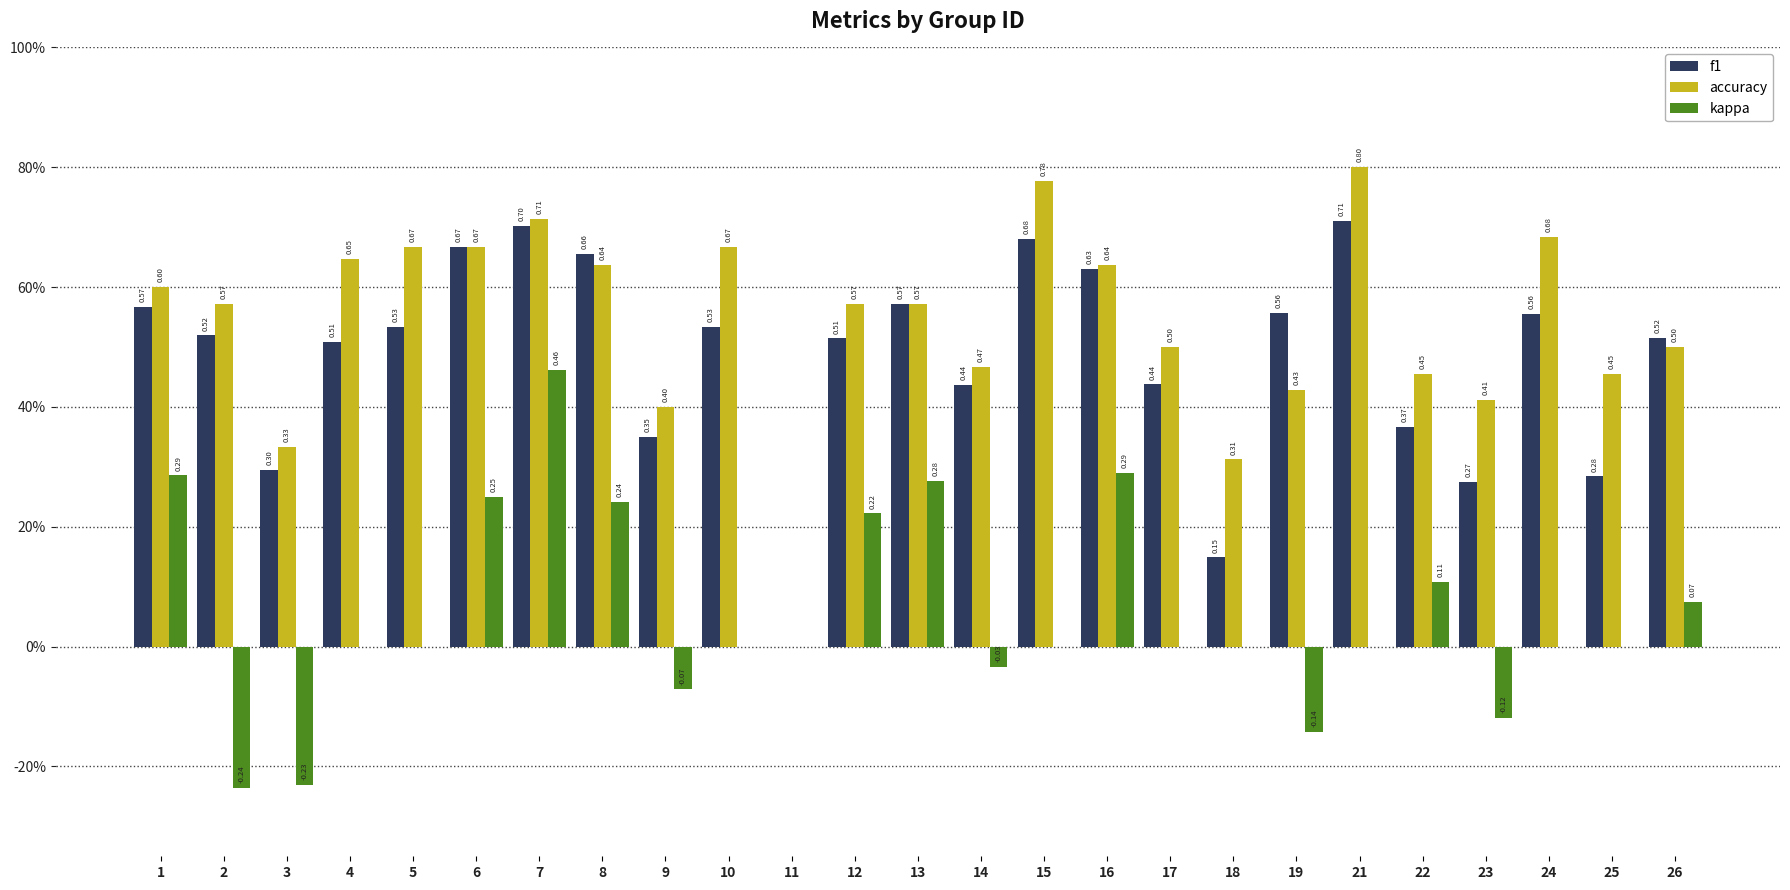

What are all the series names shown in the legend?

f1, accuracy, kappa